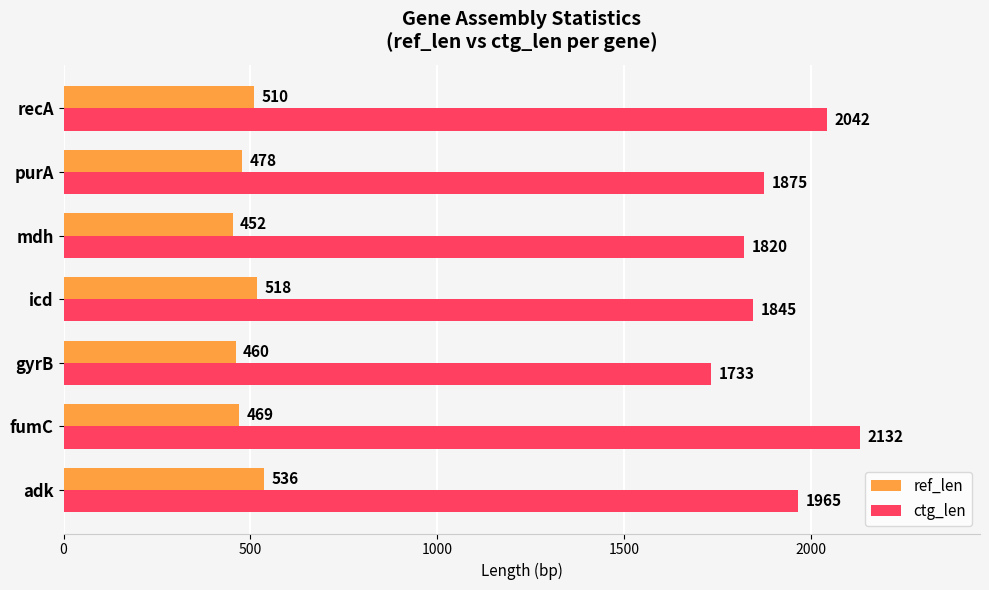

What is the maximum value shown in the chart?

2132